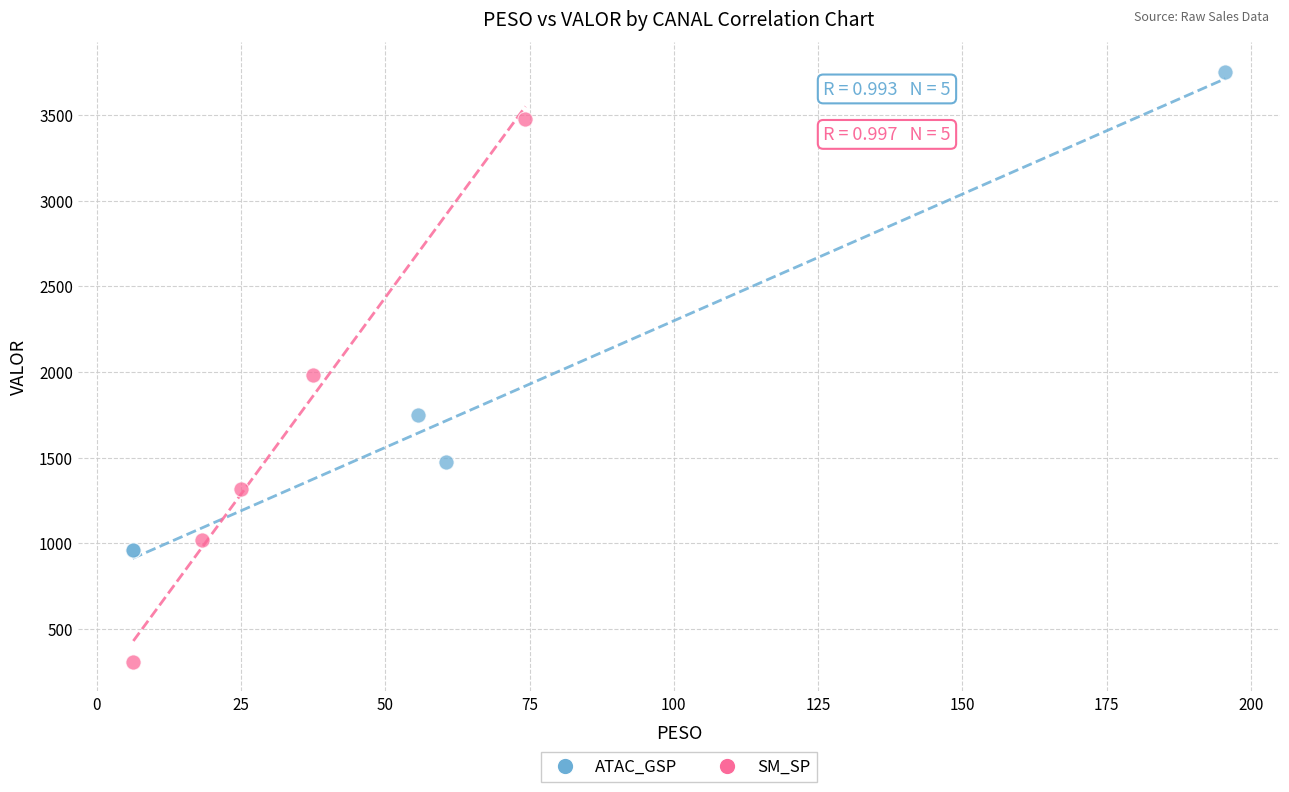

Which series reaches the maximum Y coordinate?

ATAC_GSP